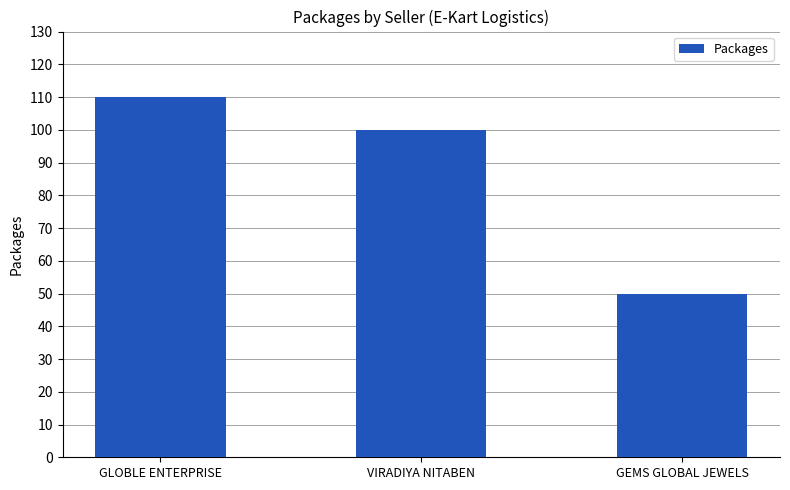

What is the value of the 1st bar from the left?

110